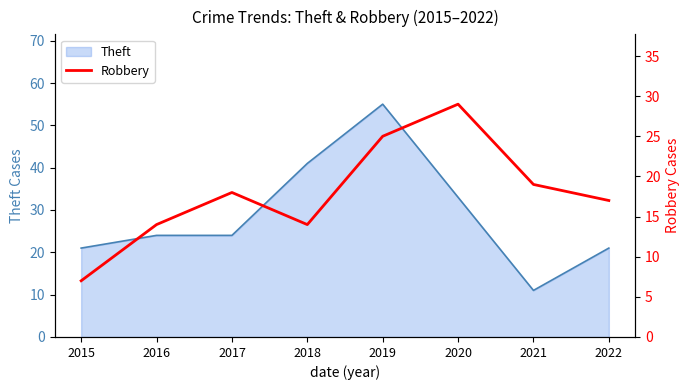

The value at 2019 is 25. True or false?

True